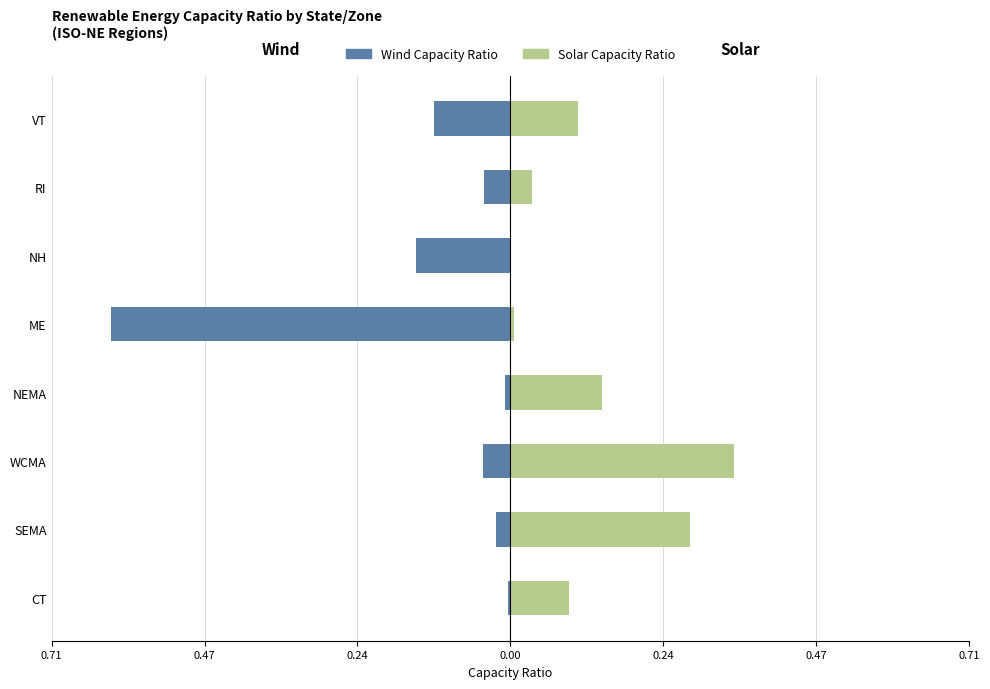

At how many categories does at least one series exceed 0?

7